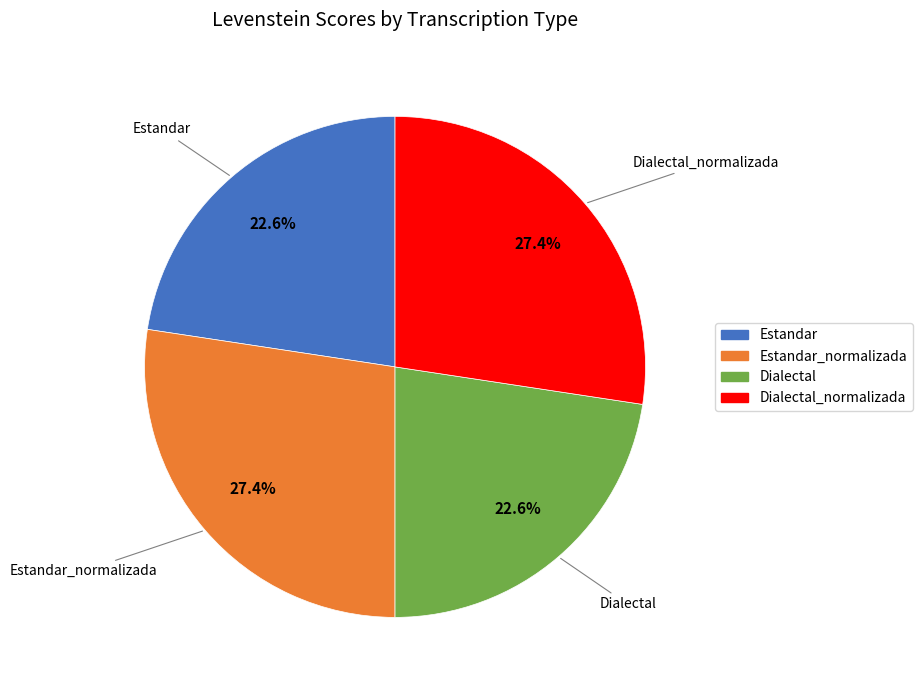

To the nearest percent, what portion does Estandar represent?

23%